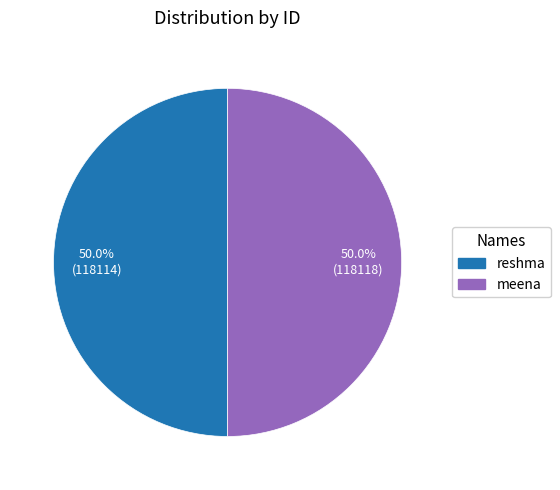

Approximately how many times larger is the value at reshma compared to meena?

1.0